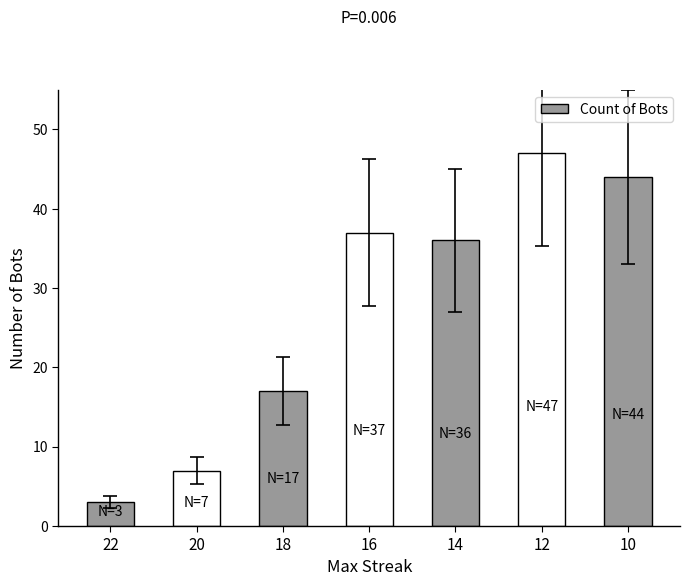

True or false: the data shows 36 at 14.

True